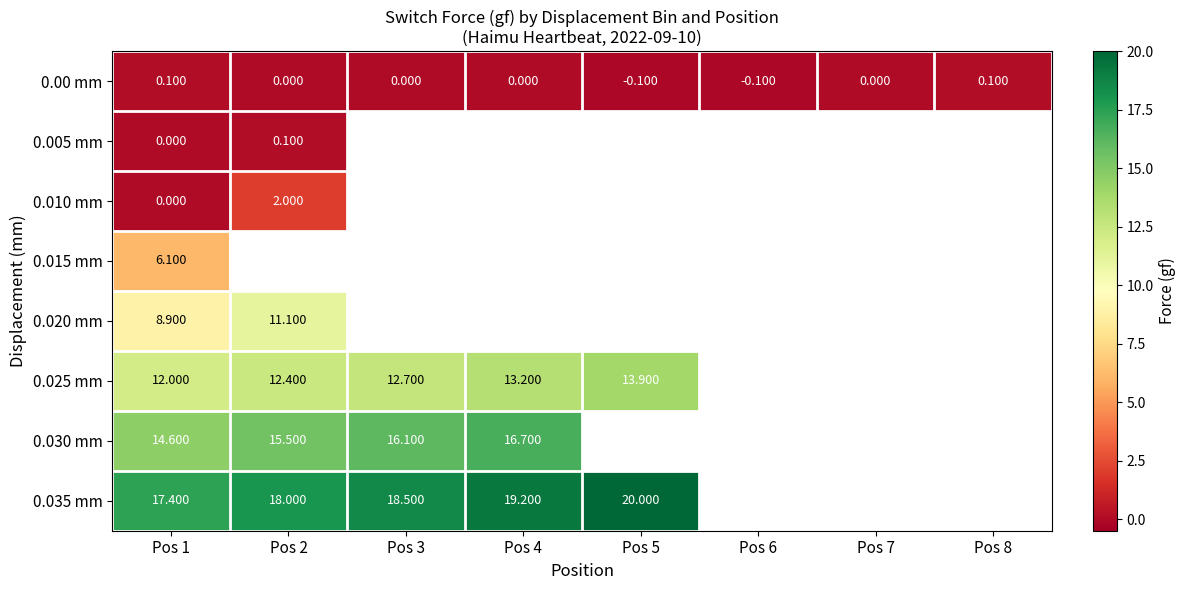

At which label does 0.00 mm reach its peak?

Pos 1